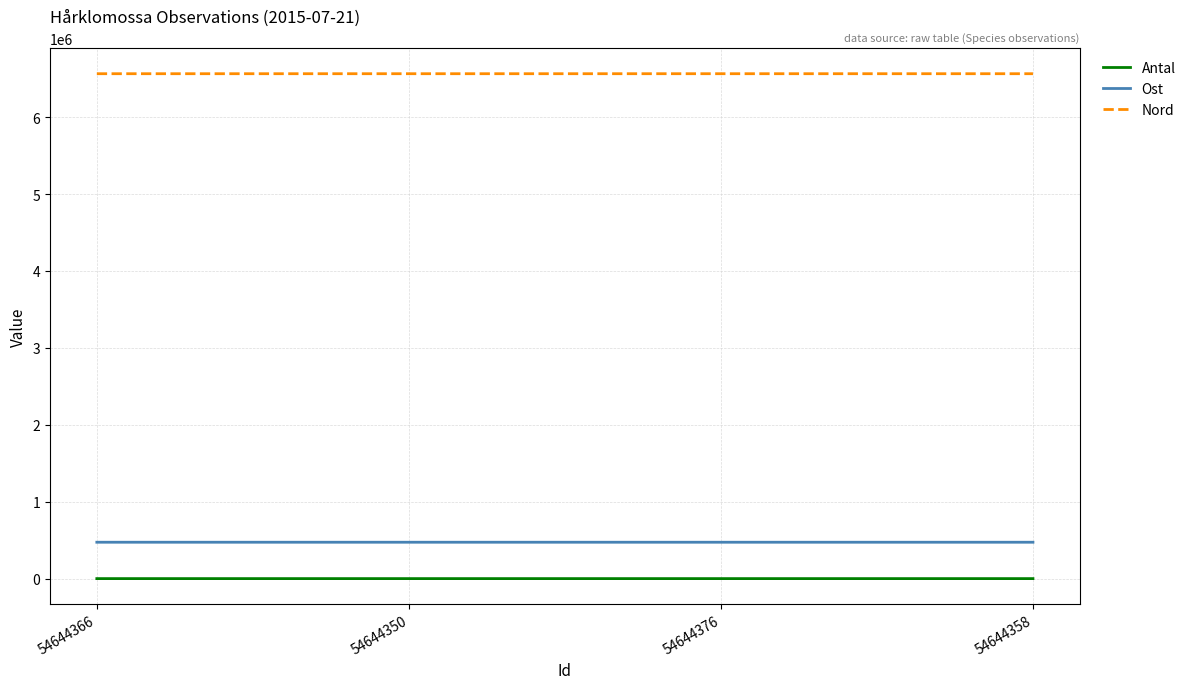

True or false: Antal and Ost cross at least once.

False